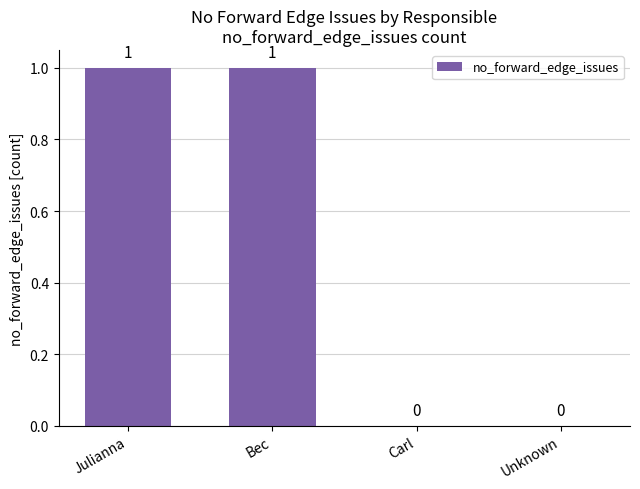

Are the bars horizontal?

No